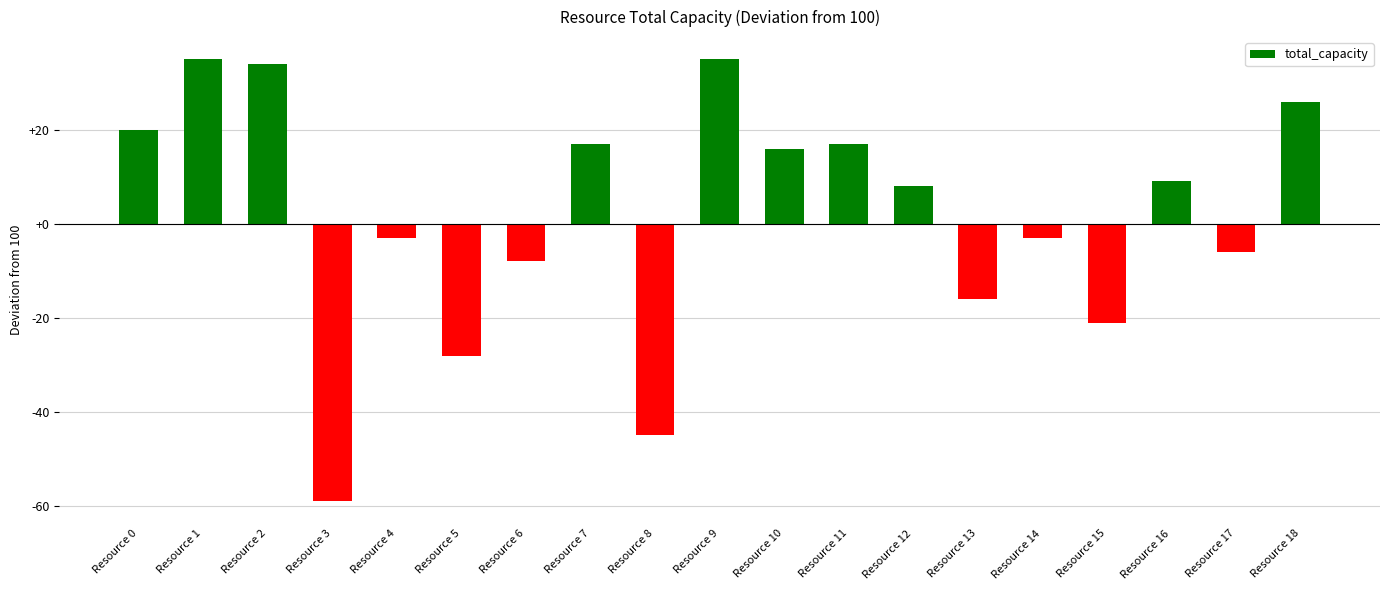

What is the sum of all values?

28